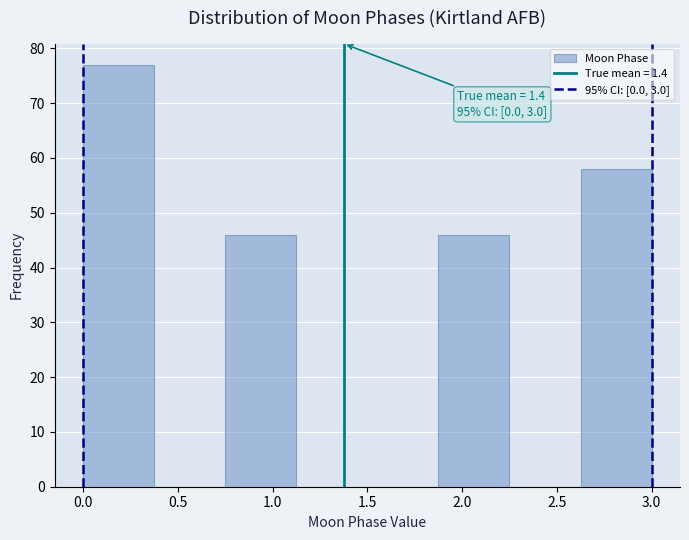

Which range on the x-axis has the tallest bar?

0.000 to 0.375